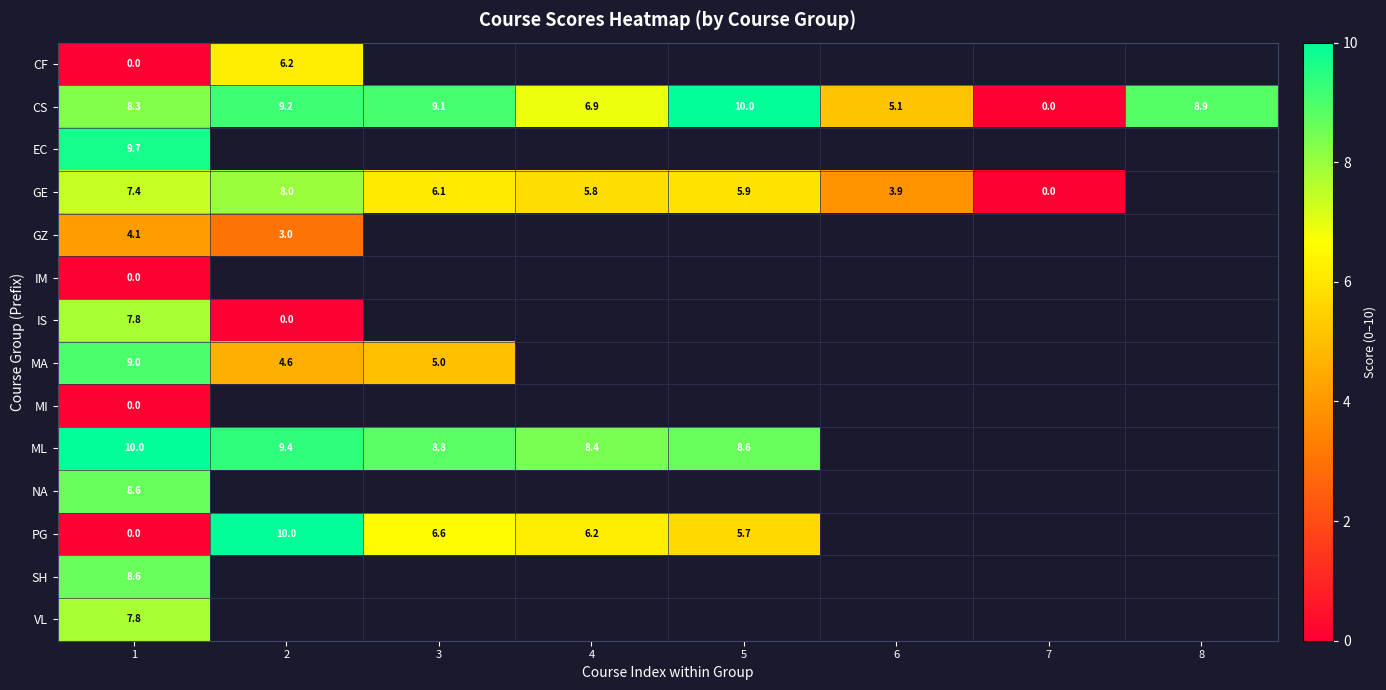

True or false: ML has a value of 10.0 at 1.

True